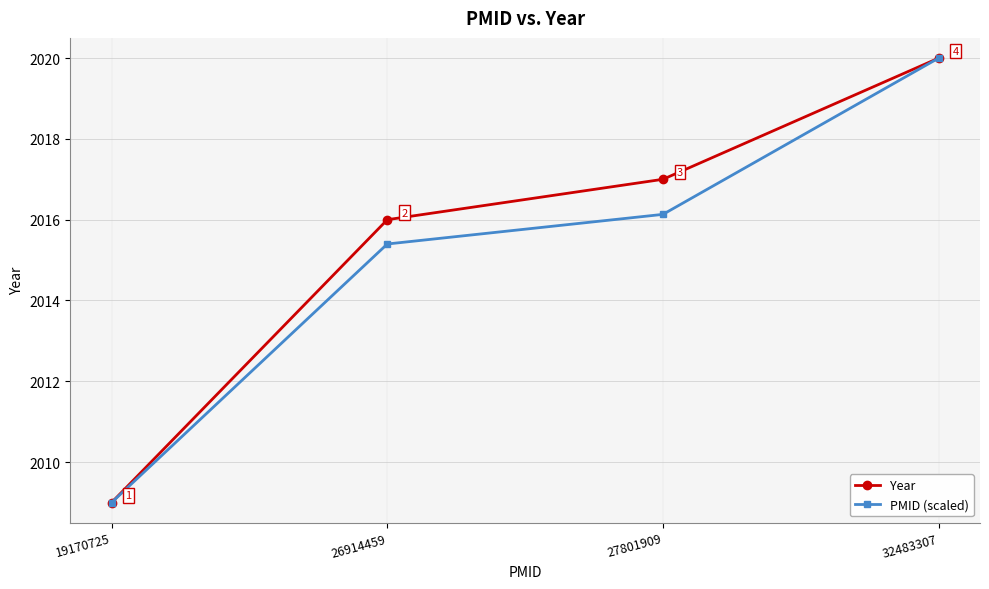

At which category is the sum across all series the highest?

32483307